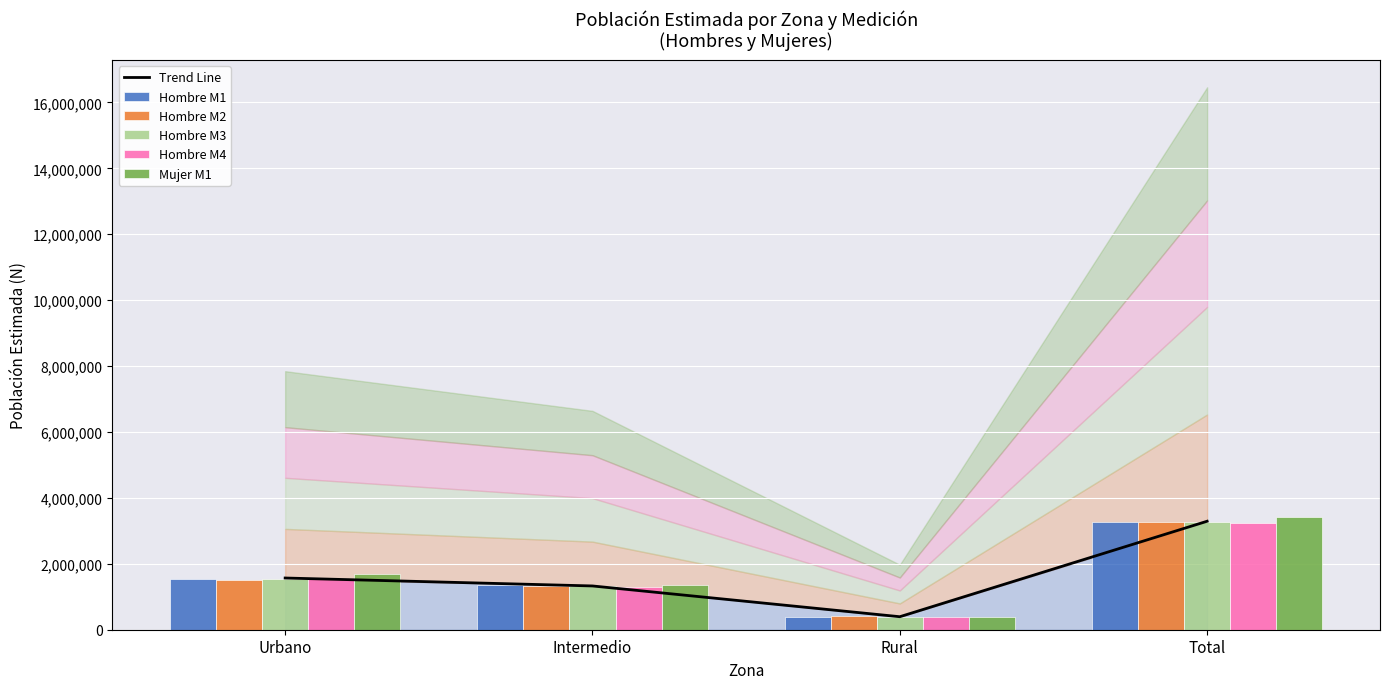

What is the average value of the Trend Line series?

1646034.6